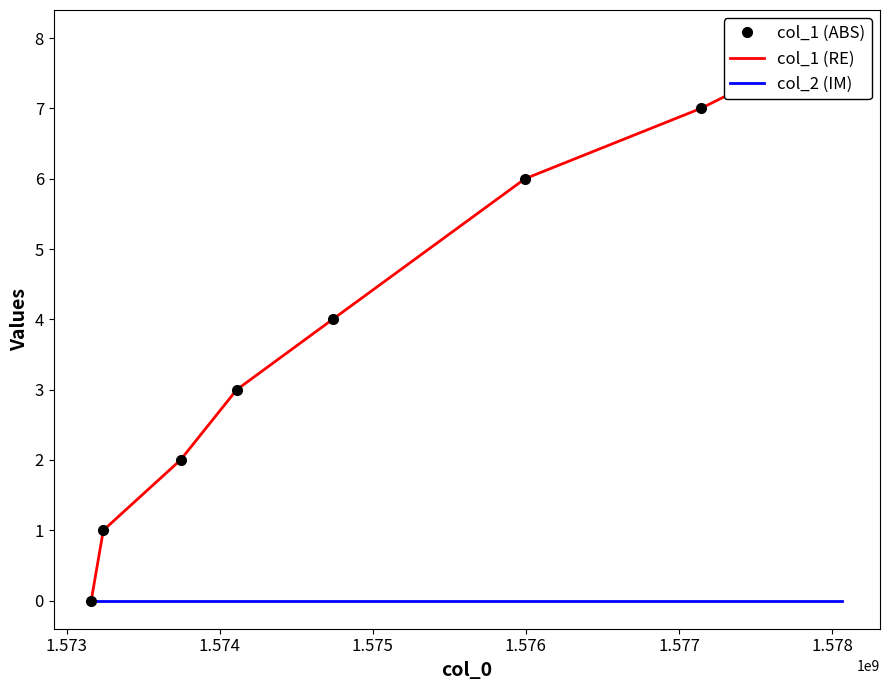

How many lines are shown in the chart?

3